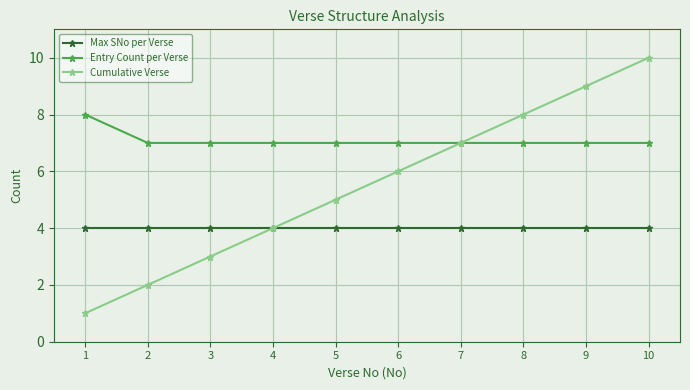

Does the chart have visible grid lines?

Yes